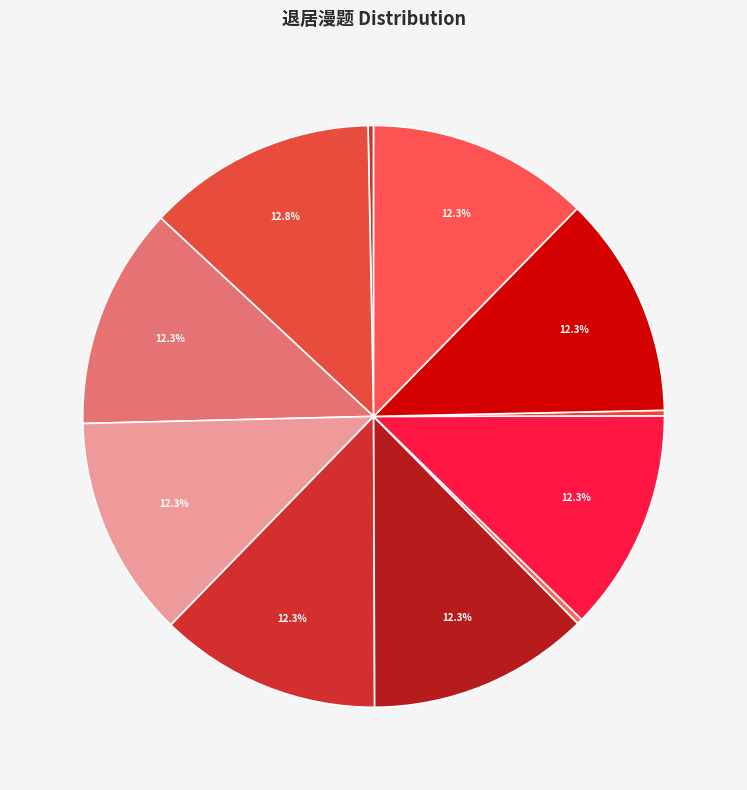

Does any single category account for the majority?

No